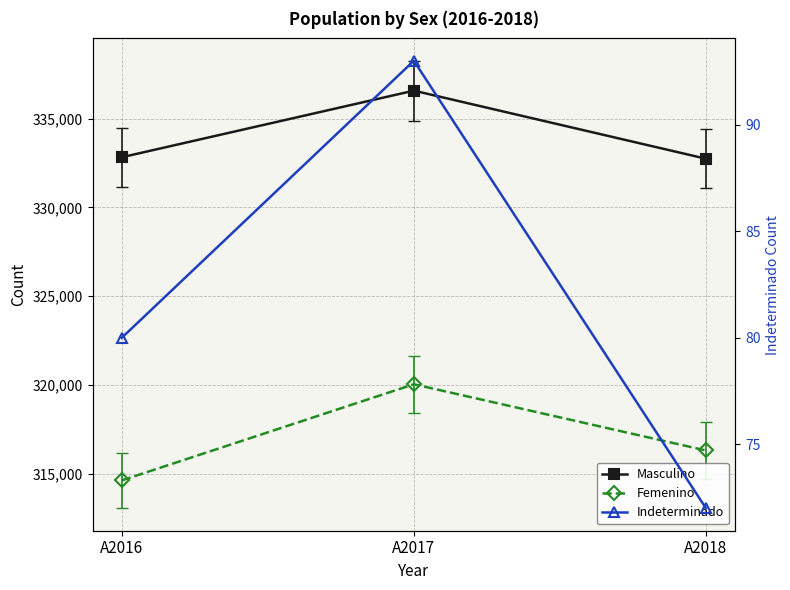

At which label does Femenino first exceed 316303?

A2017